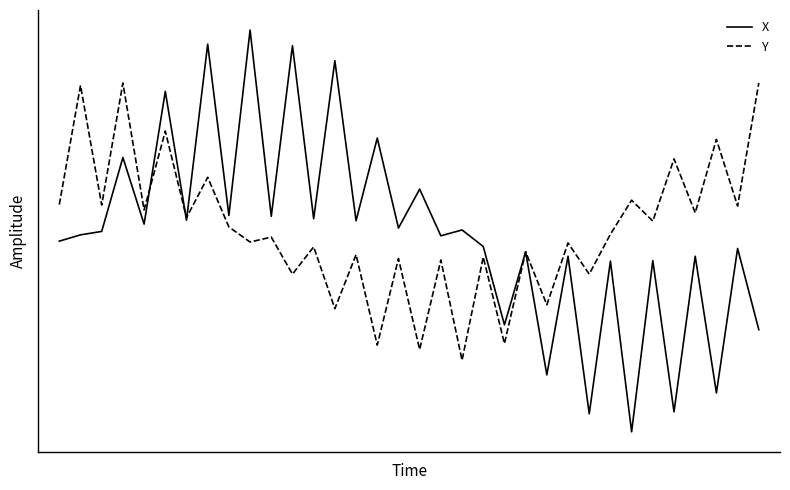

True or false: Y and X intersect in this chart.

True